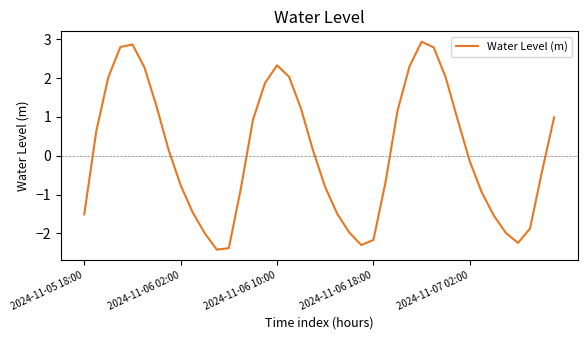

What is the difference between the maximum and minimum values?

5.4